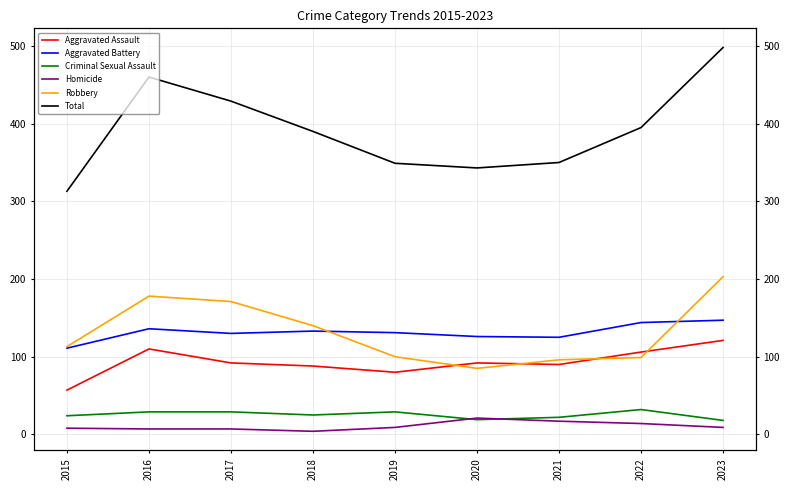

How many categories are shown in the chart?

9